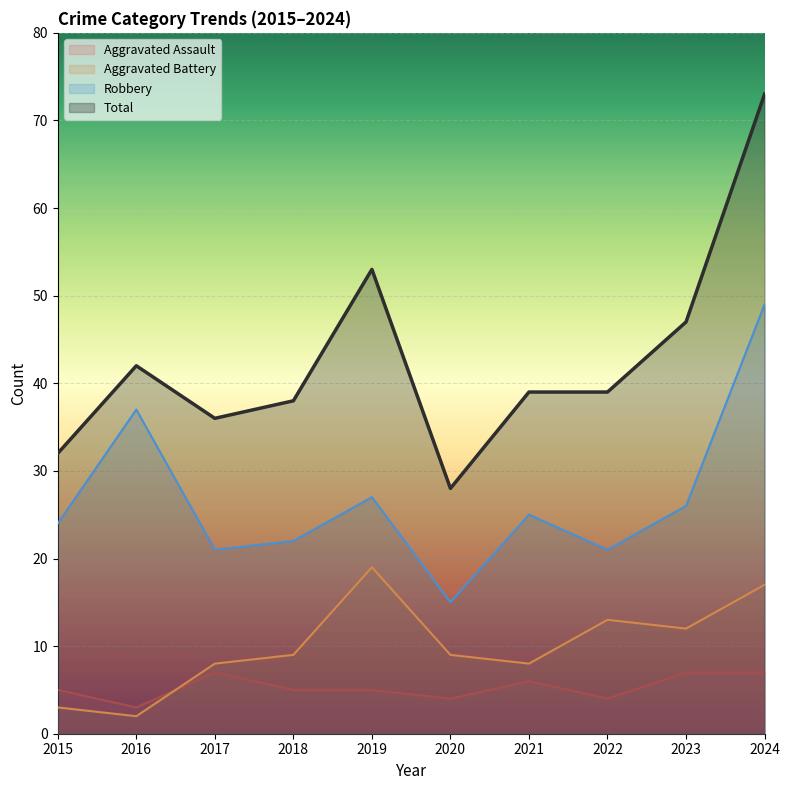

What is the difference between the Total values at 2024 and 2022?

34